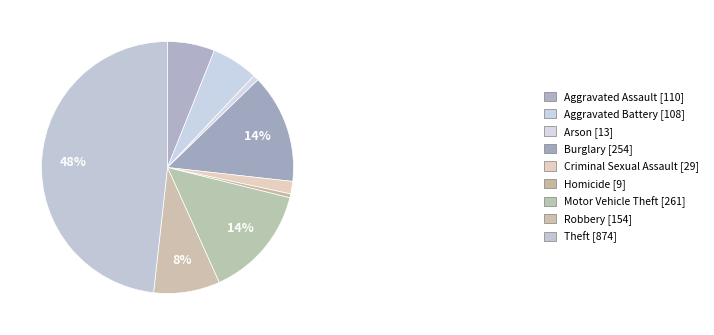

True or false: Theft accounts for 48% of the total.

True